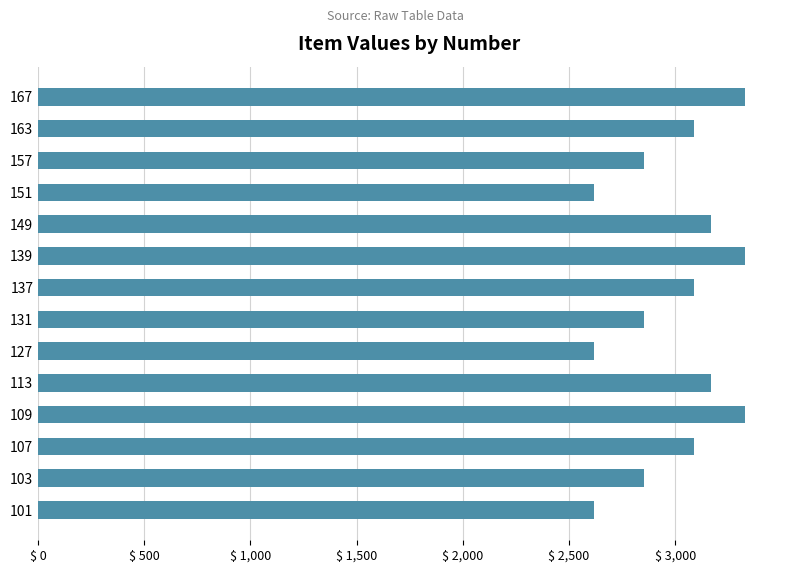

Is it true that the value at 101 is 1354?

False